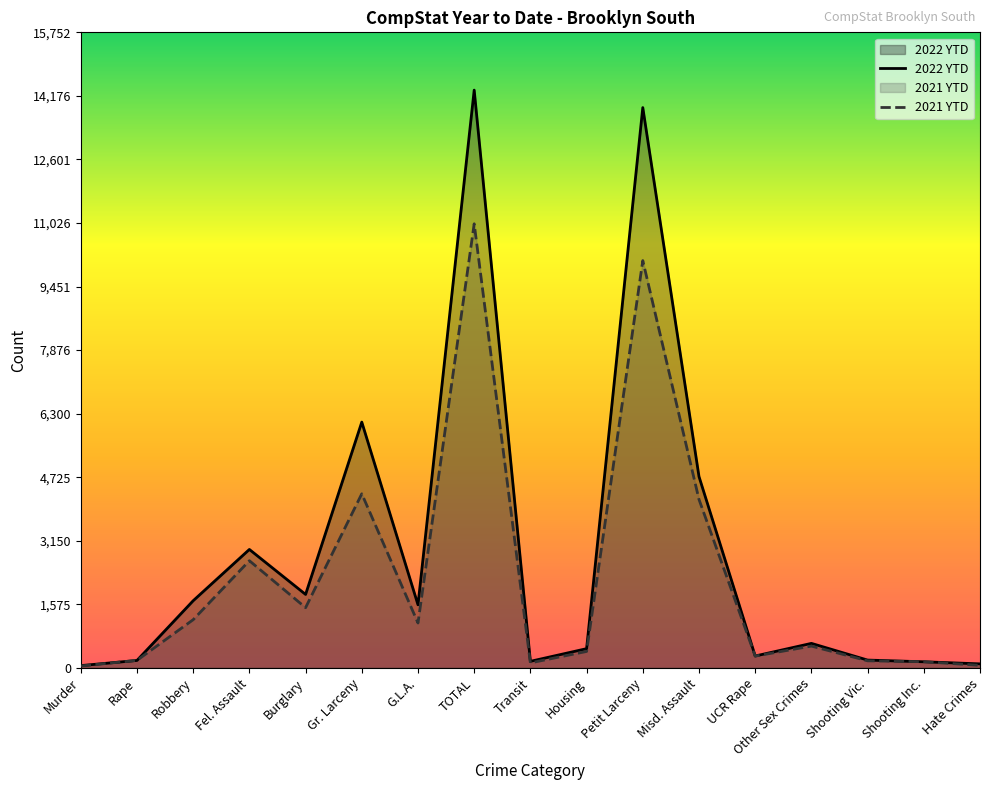

Reading left to right, transcribe all the data shown in this chart.

2022 YTD: Murder=57	Rape=185	Robbery=1665	Fel. Assault=2936	Burglary=1821	Gr. Larceny=6092	G.L.A.=1564	TOTAL=14320	Transit=163	Housing=477	Petit Larceny=13887	Misd. Assault=4742	UCR Rape=295	Other Sex Crimes=608	Shooting Vic.=194	Shooting Inc.=152	Hate Crimes=100
2021 YTD: Murder=47	Rape=187	Robbery=1195	Fel. Assault=2657	Burglary=1493	Gr. Larceny=4315	G.L.A.=1113	TOTAL=11007	Transit=125	Housing=408	Petit Larceny=10095	Misd. Assault=4175	UCR Rape=293	Other Sex Crimes=541	Shooting Vic.=176	Shooting Inc.=154	Hate Crimes=63